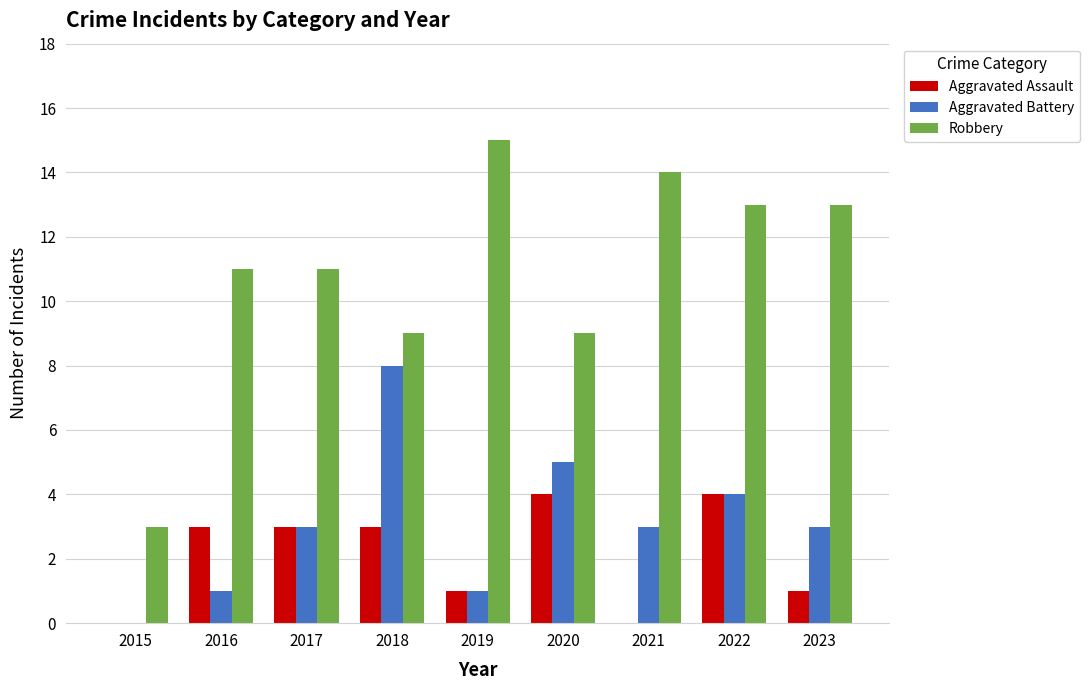

Which category has the highest value in the Aggravated Battery series?

2018